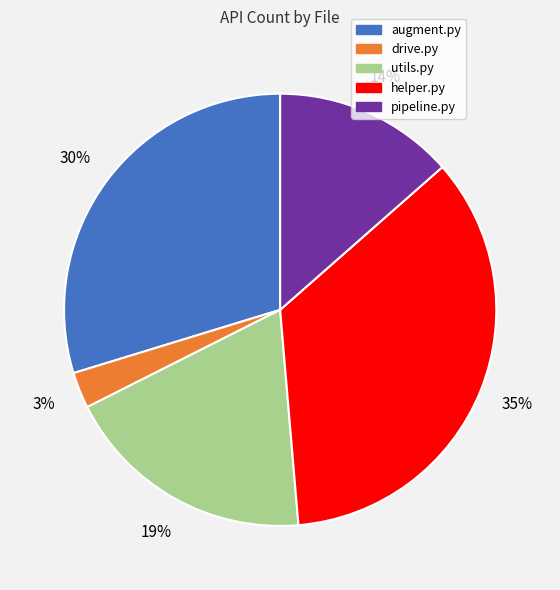

Is augment.py the majority of the pie?

No